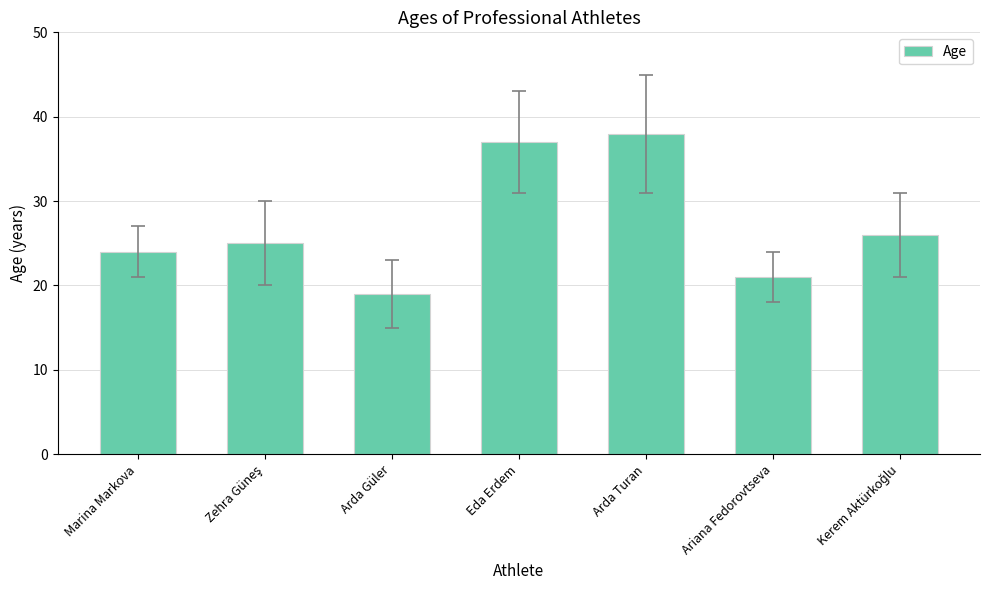

Read the value at Marina Markova.

24